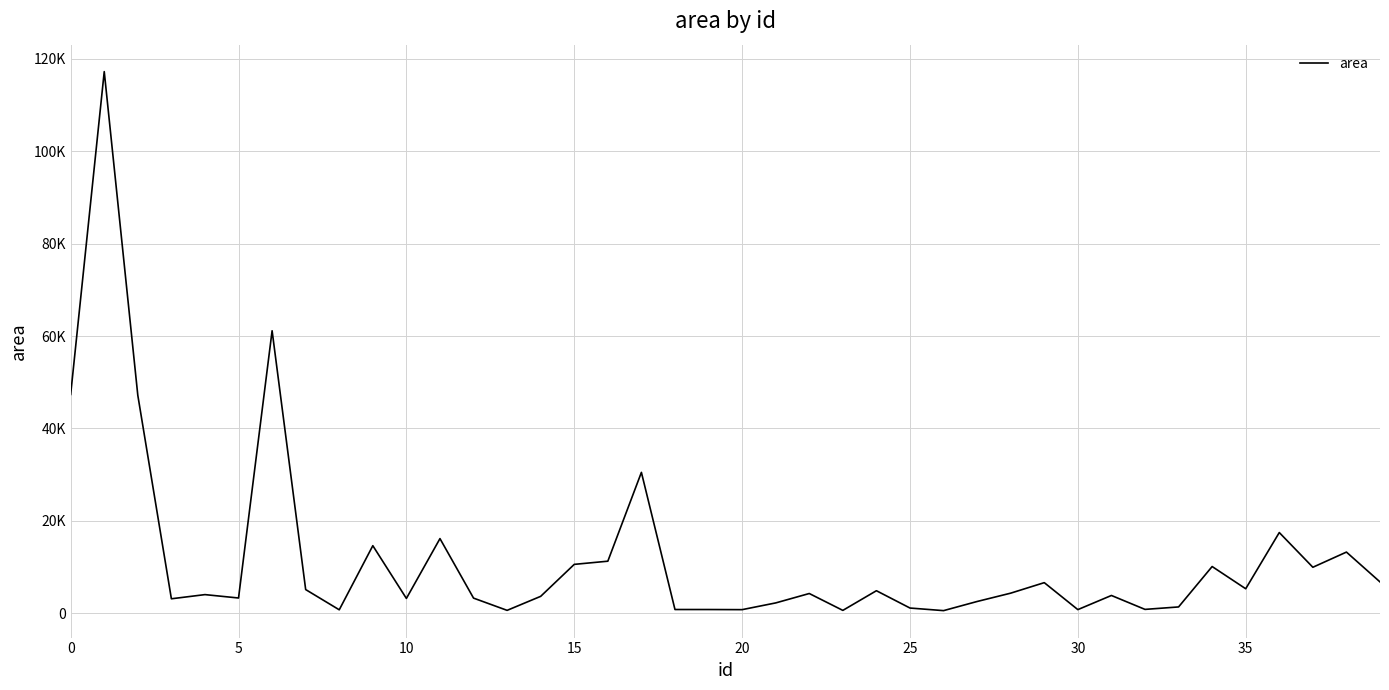

Reading right to left, list all the values displayed in this chart.

6754	13213	9926	17443	5272	10085	1334	804	3818	755	6595	4319	2515	535	1097	4846	588	4242	2204	749	775	778	30473	11240	10553	3630	594	3247	16131	3176	14597	715	5096	61136	3270	4004	3101	47159	117246	47351